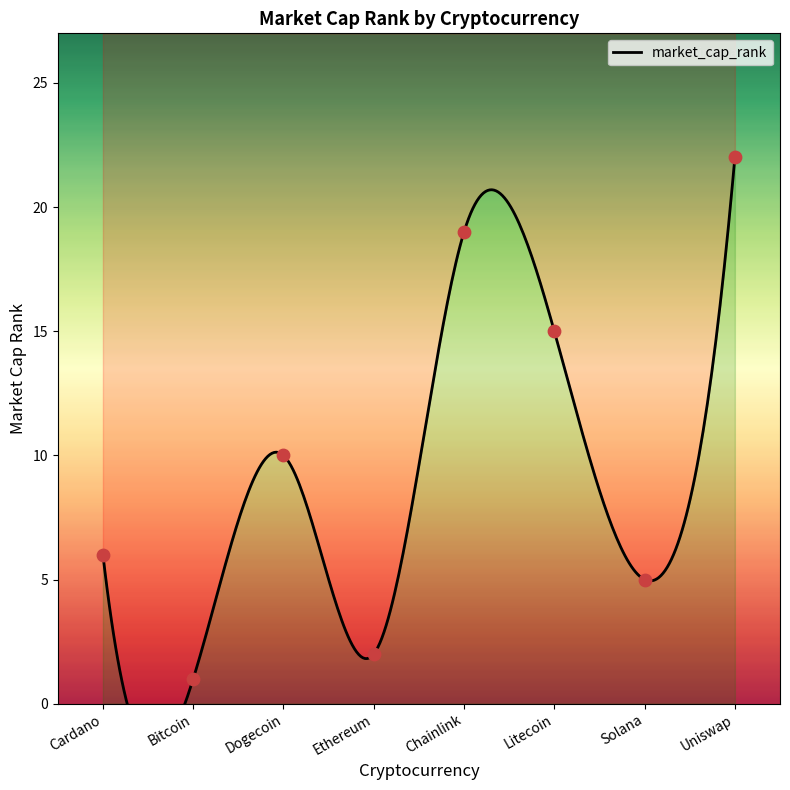

What is the ratio of the value at Uniswap to the value at Chainlink?

1.2